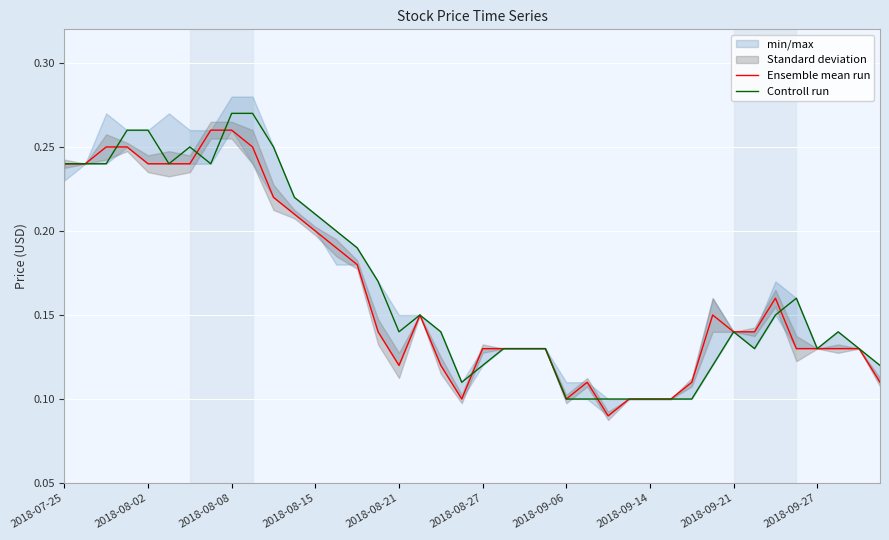

The value of Controll run at 2018-07-25 is 0.3. True or false?

False